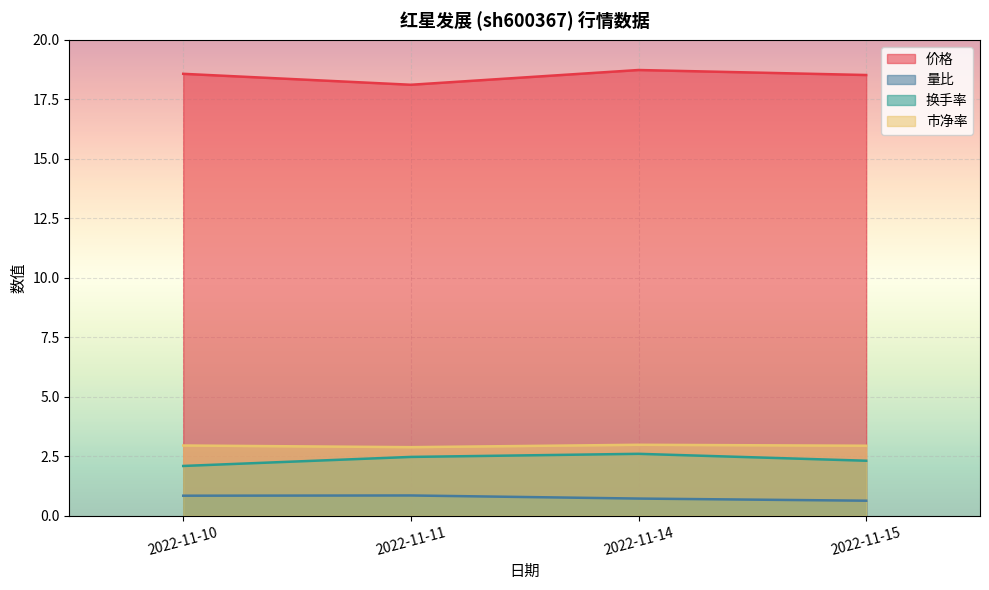

Is the value of 市净率 at 2022-11-15 greater than the value of 价格 at 2022-11-10?

No